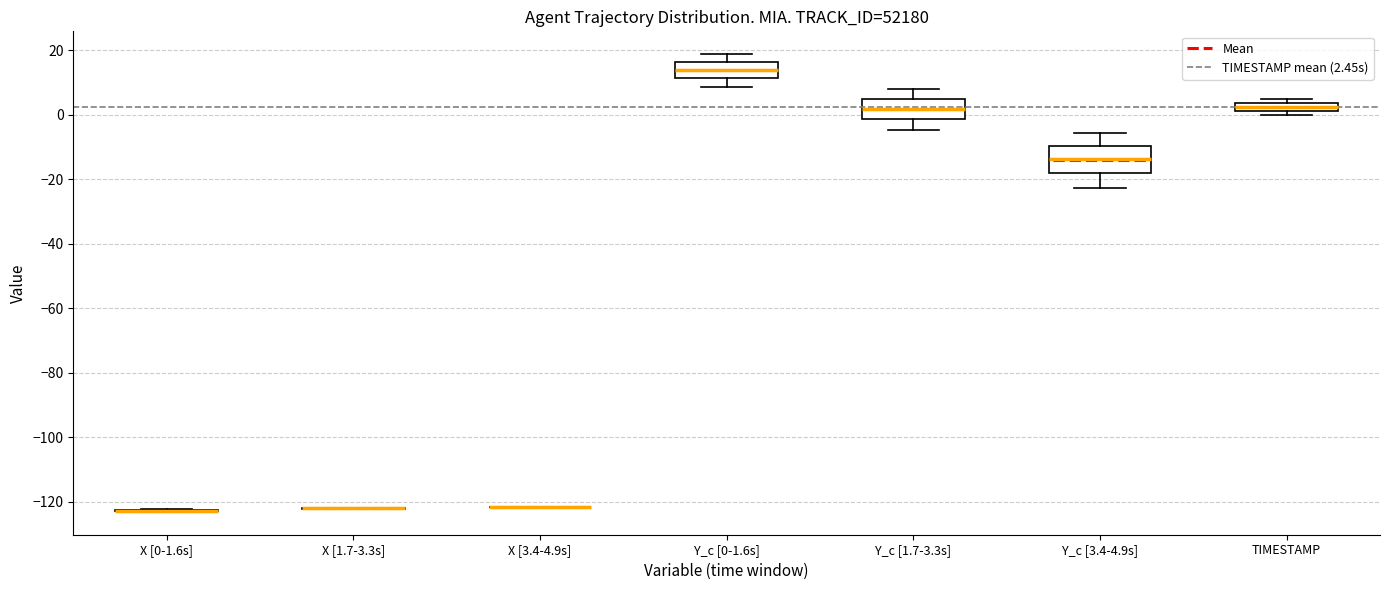

Comparing the boxes themselves (not the whiskers), which one is the tallest?

Y_c [3.4-4.9s]